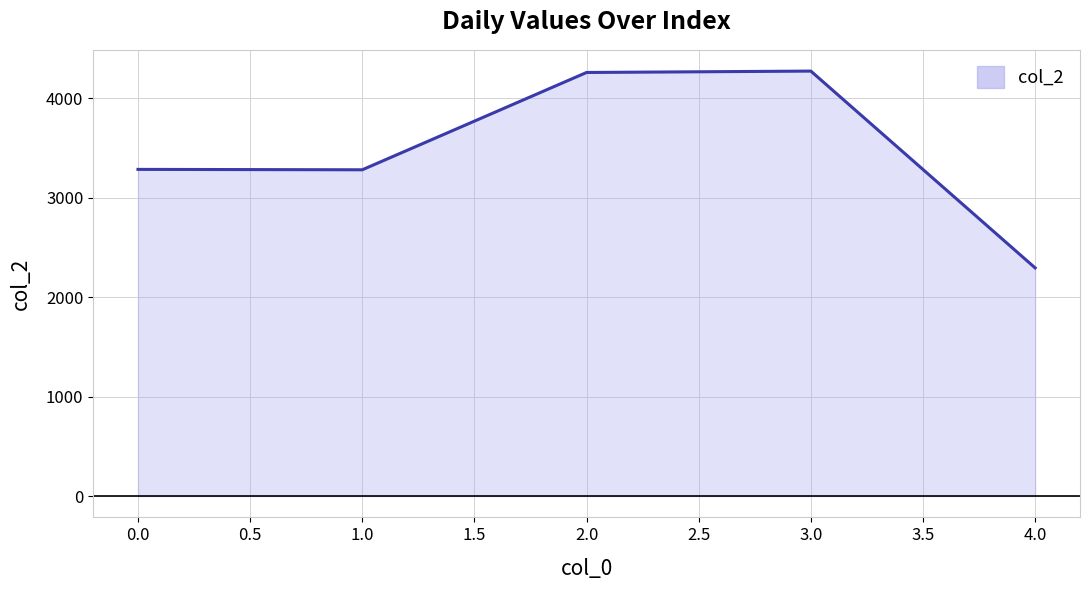

What is the greatest value displayed?

4272